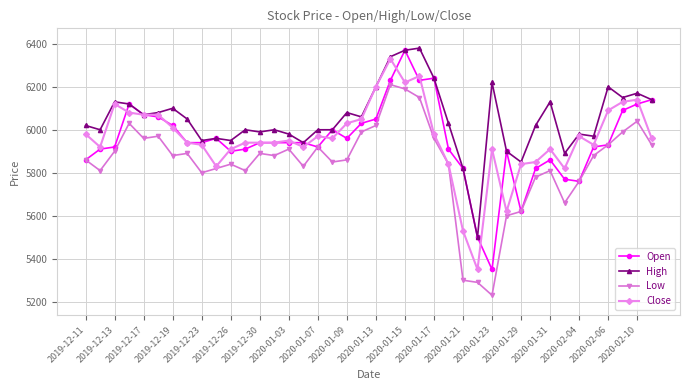

What is the difference between the maximum and second lowest values in the High series?

560